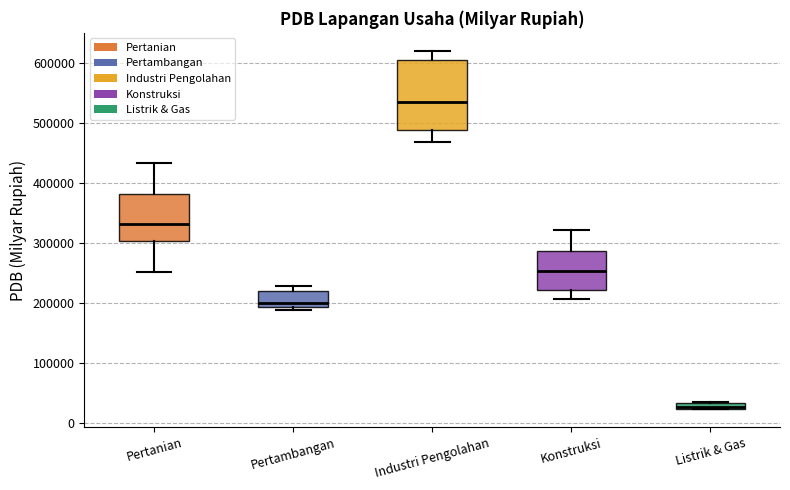

Which box is the tallest, from its lower edge to its upper edge?

Industri Pengolahan